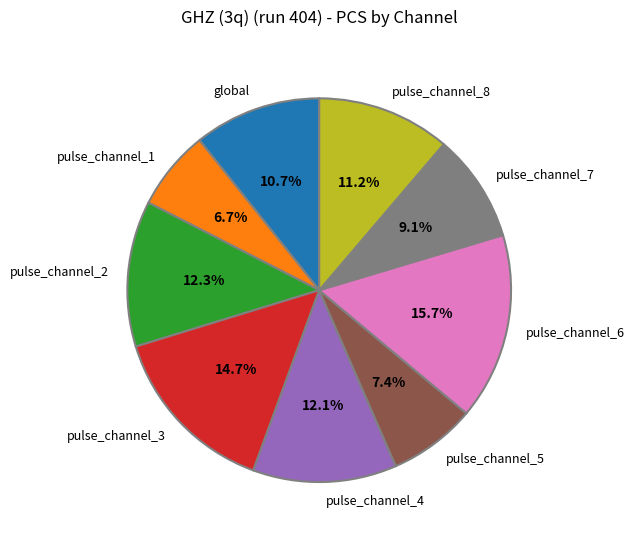

What percentage is NOT represented by global?

89.3%